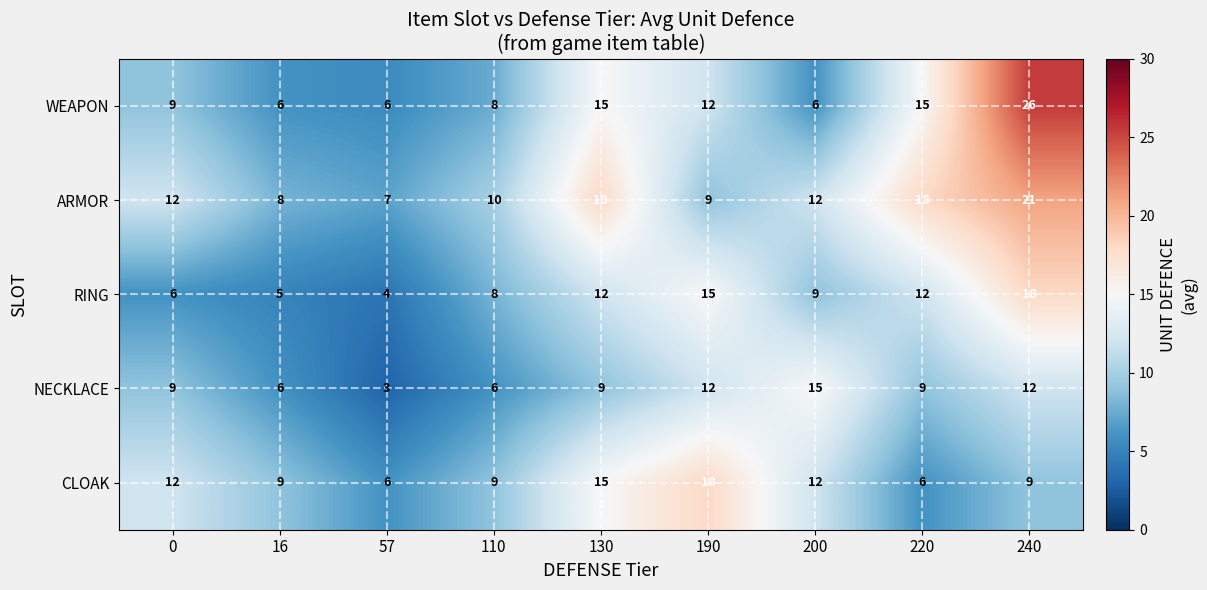

True or false: ARMOR has a value of 8 at 16.

True